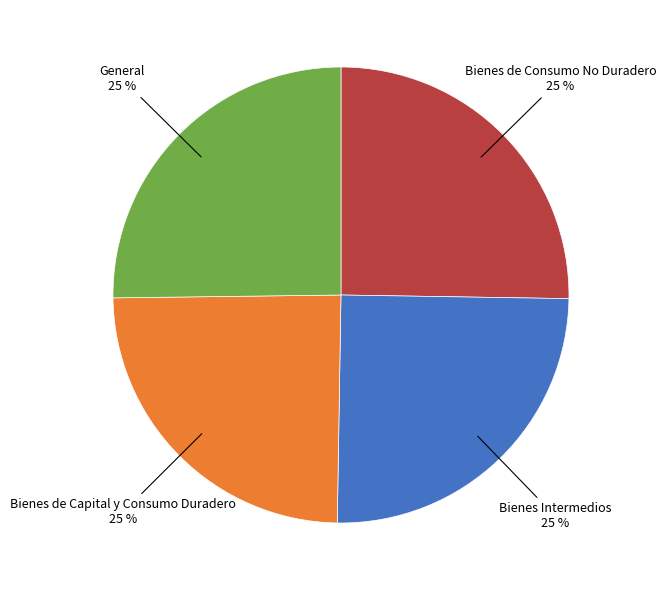

How many slices are in this pie chart?

4